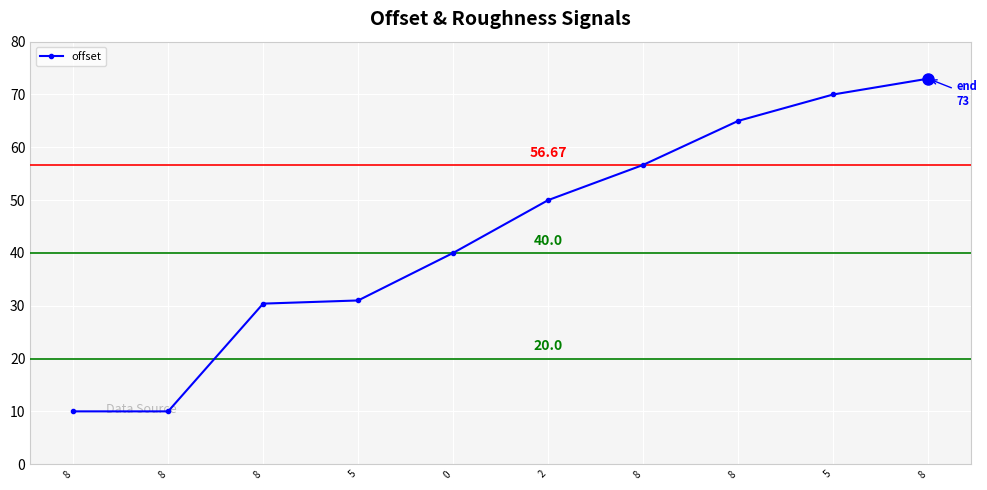

True or false: new_panel and offset intersect in this chart.

False